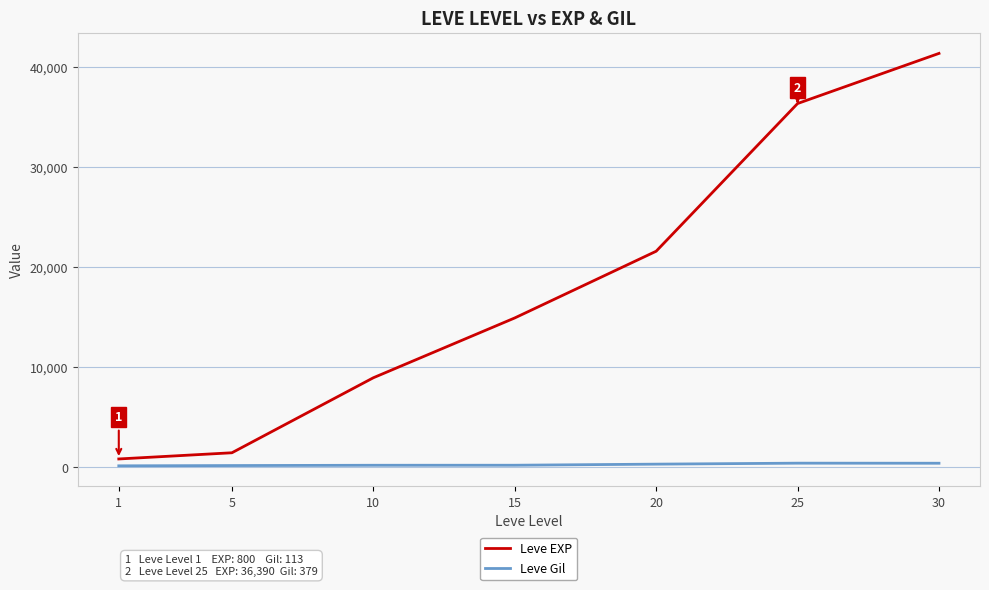

At 30, list the series in order from smallest to largest.

Leve Gil, Leve EXP